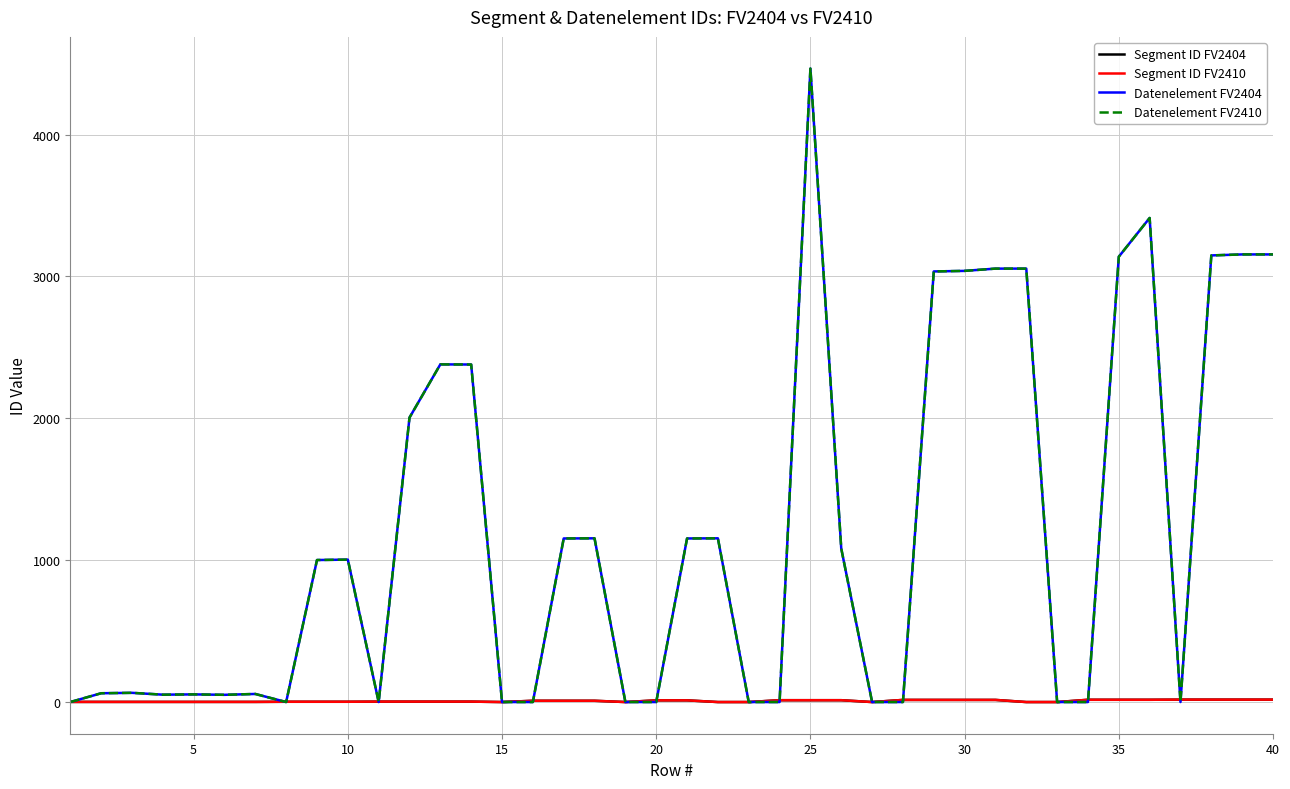

True or false: Segment ID FV2410 and Datenelement FV2404 cross at least once.

True